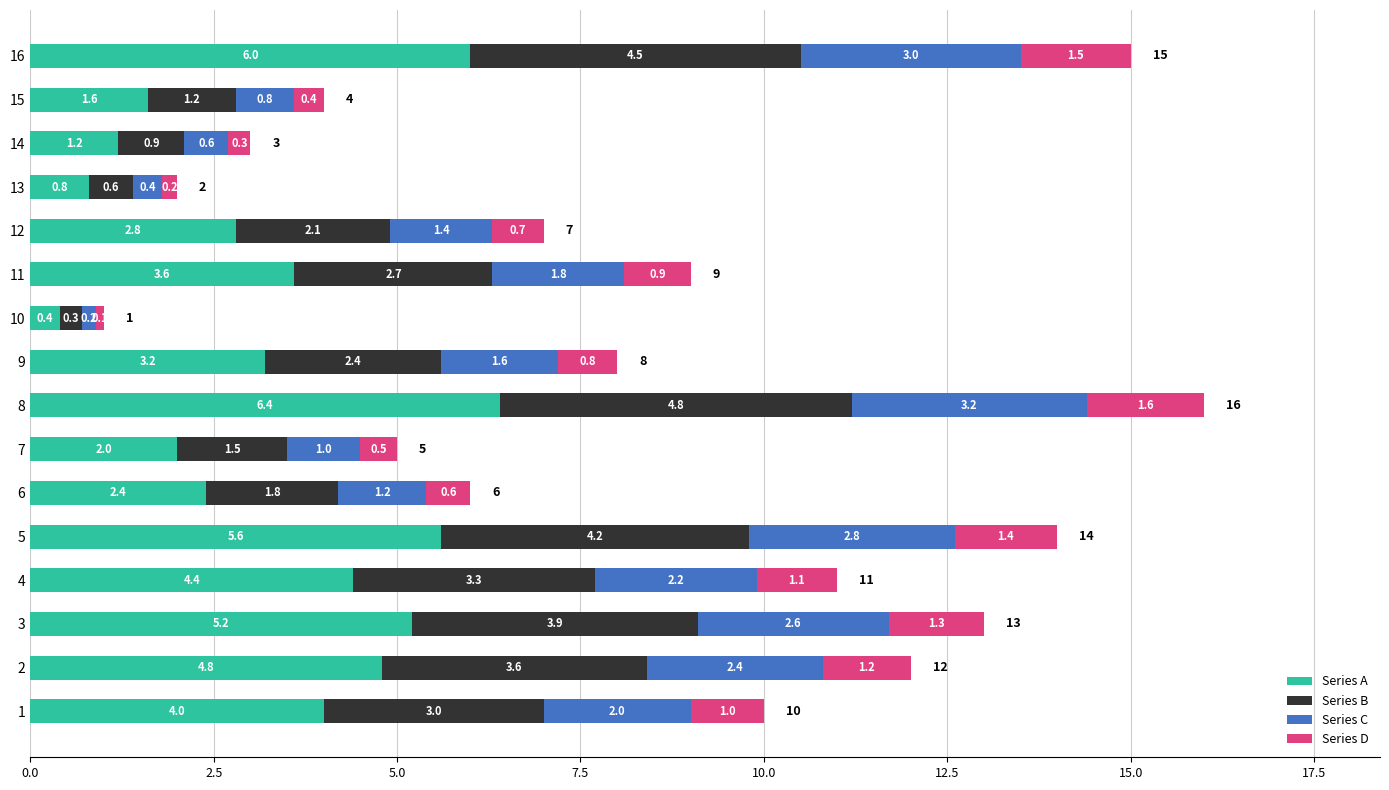

How many data points in Series A are less than 3?

7